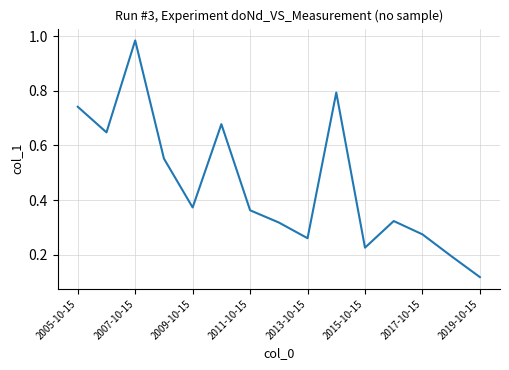

What is the difference between the maximum and minimum values?

0.9